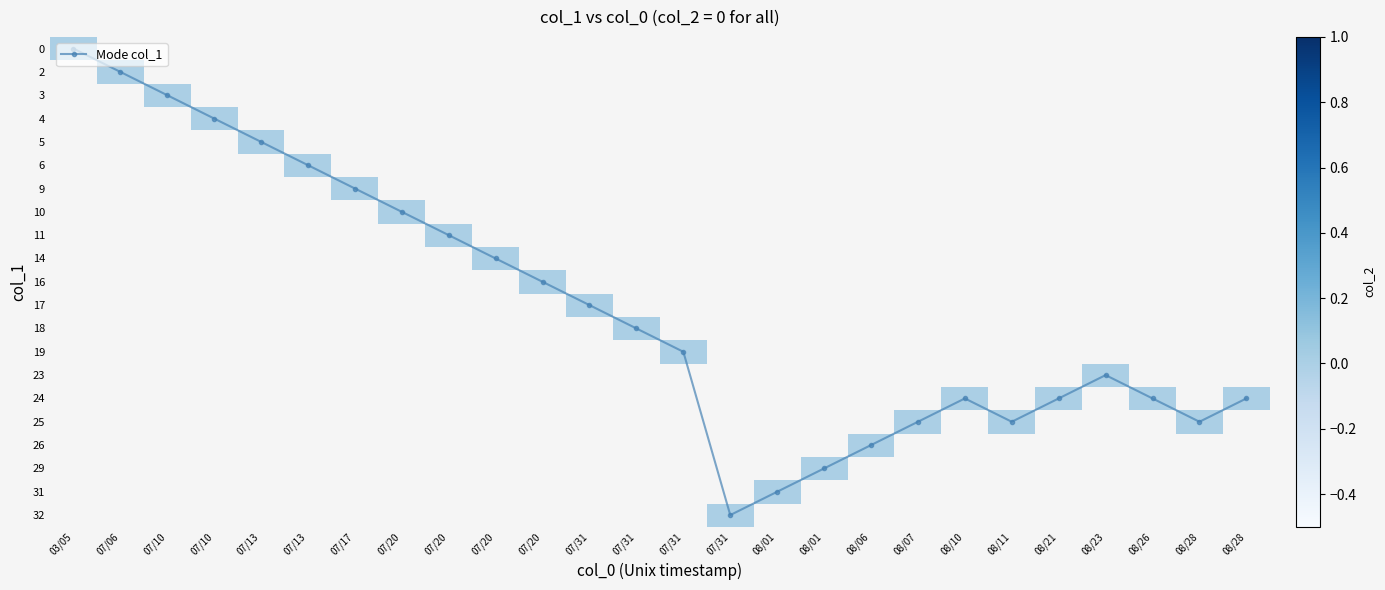

The row_2 series shows nan at 08/28. True or false?

False